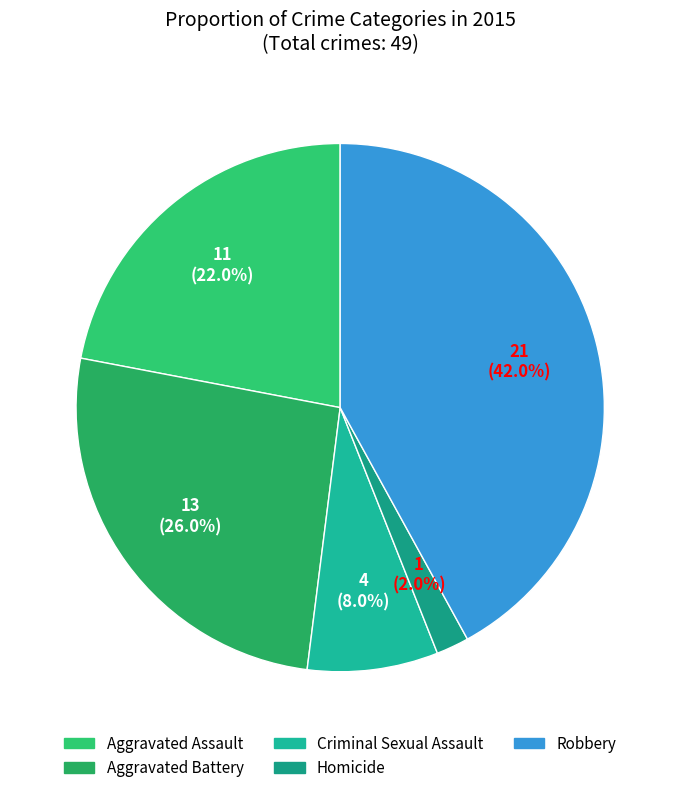

Count the number of slices in the pie.

5